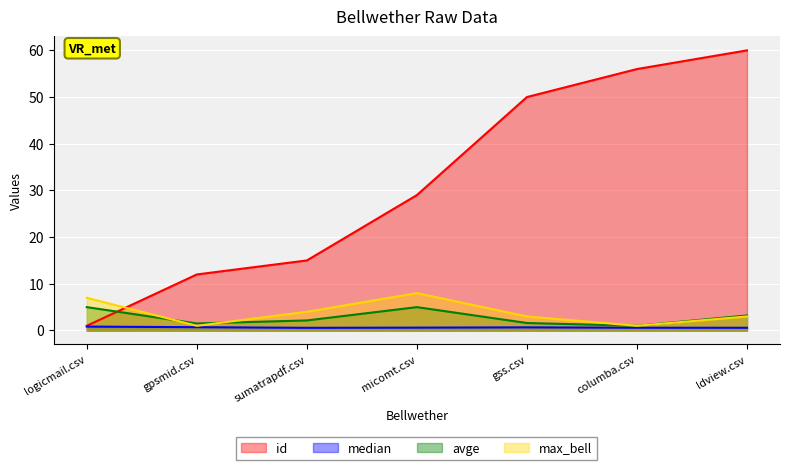

Reading left to right, list all the values displayed in this chart.

id: 1.0	12.0	15.0	29.0	50.0	56.0	60.0
median: 0.8	0.7	0.6	0.6	0.7	0.6	0.6
avge: 5.0	1.5	2.1	5.0	1.6	1.0	3.2
max_bell: 7.0	1.0	4.0	8.0	3.0	1.0	3.0